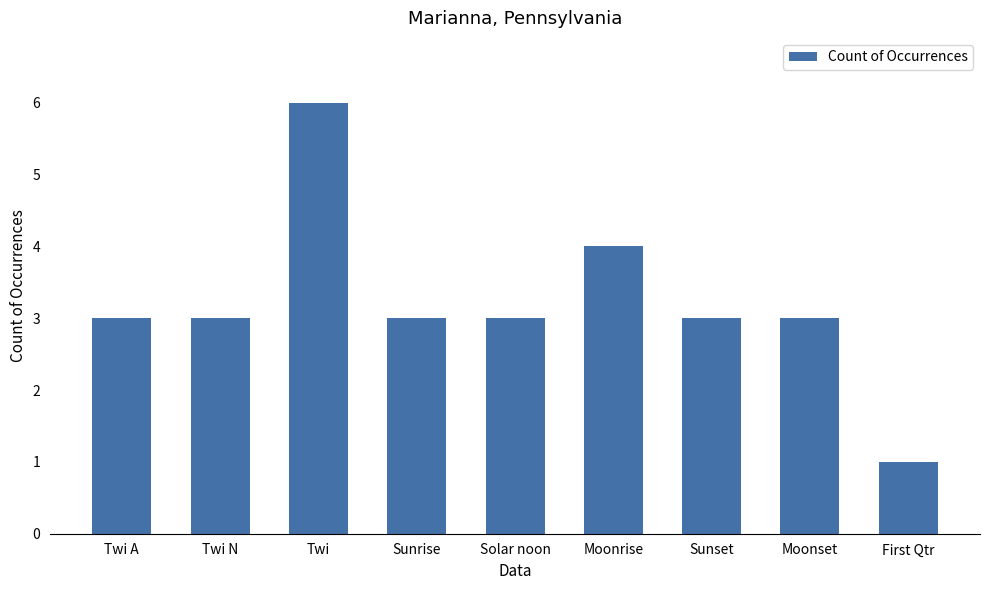

What is the label of the 1st bar from the right?

First Qtr